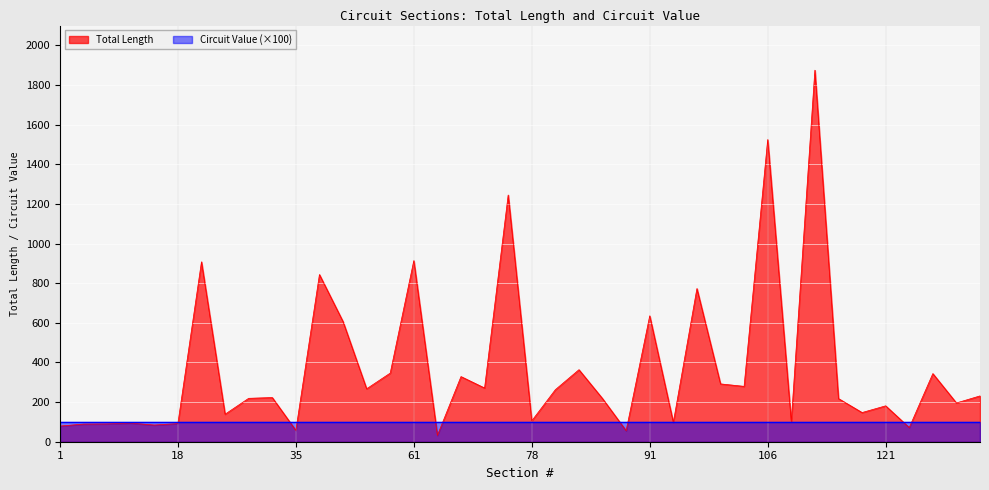

Approximately how many times larger is the value at 34 compared to 106?

0.1